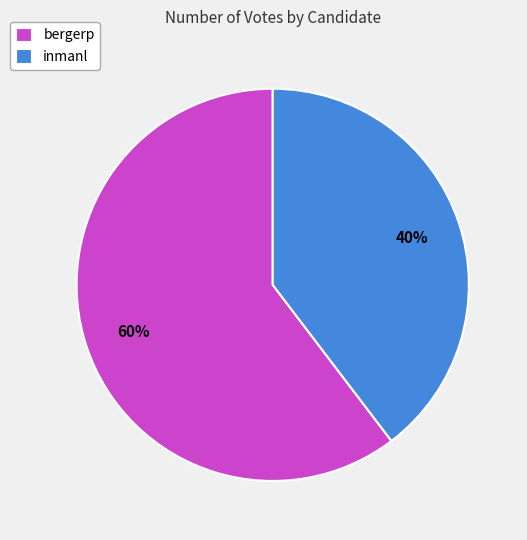

Which category accounts for the majority?

bergerp